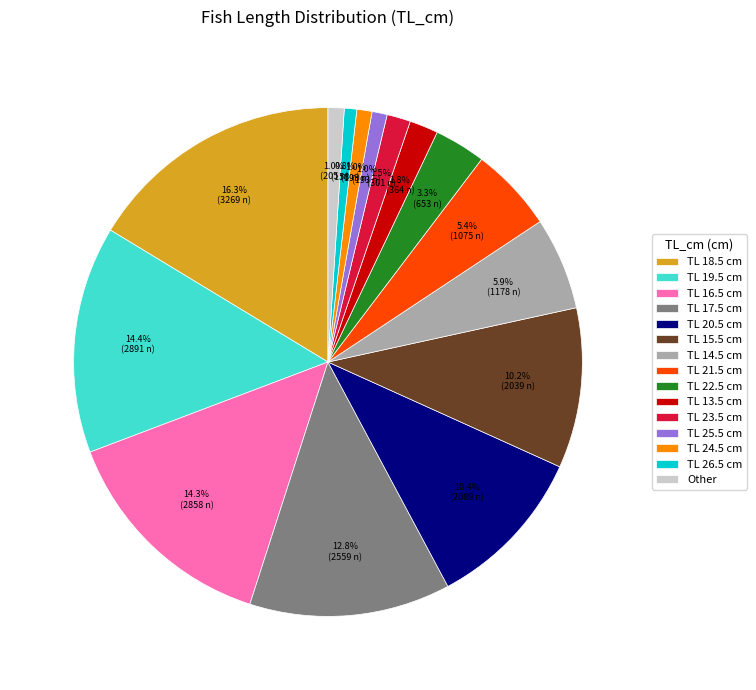

What is the largest slice in the pie chart?

TL 18.5 cm